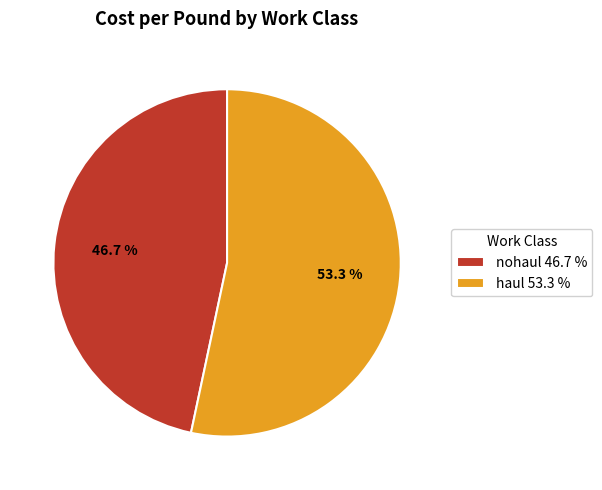

To the nearest percent, what is the difference between the haul and nohaul slice percentages?

7%